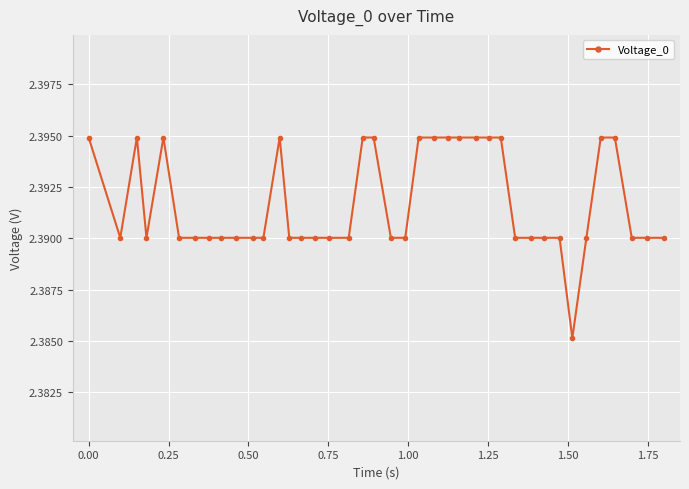

True or false: there are more than 1 points higher than both neighbors.

True